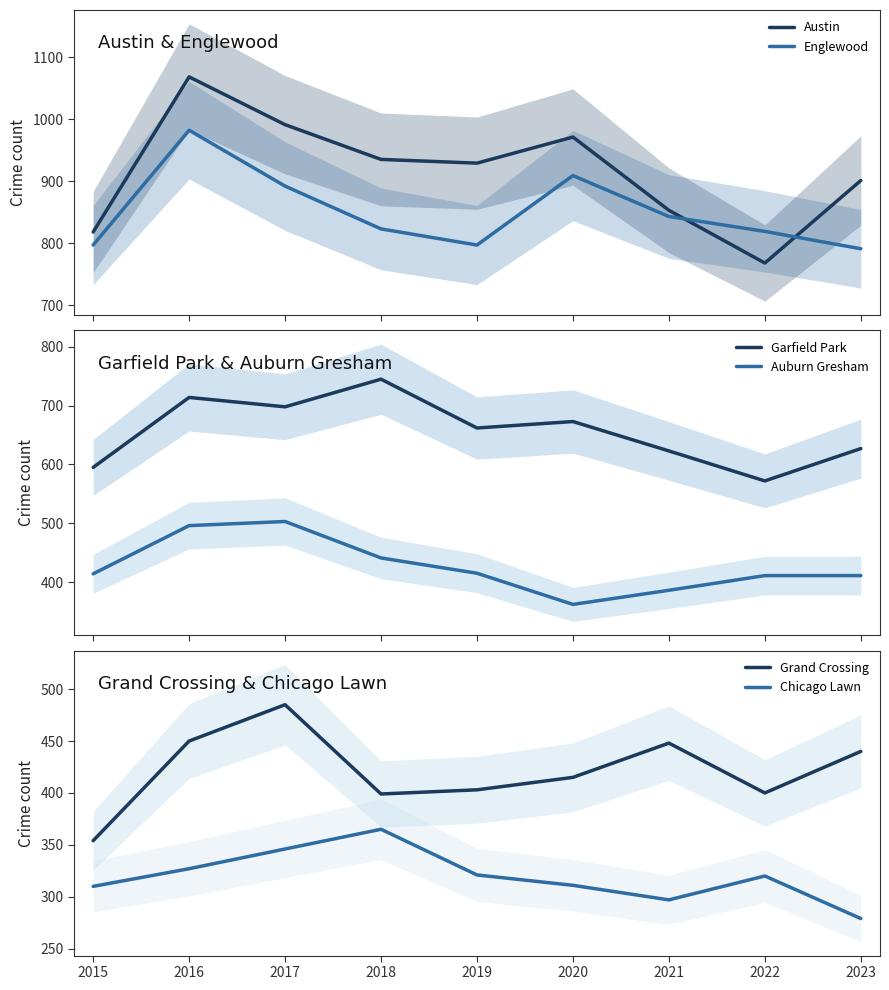

In Chicago Lawn, how many points are higher than both neighbors (excluding endpoints)?

2